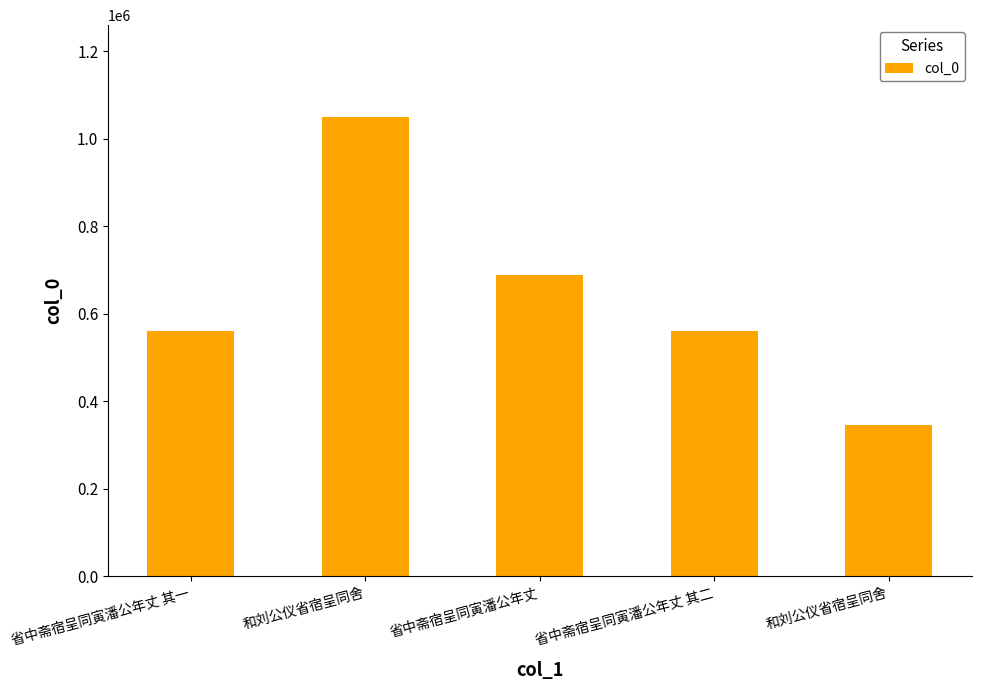

Where does the data first go above 561449?

和刘公仪省宿呈同舍